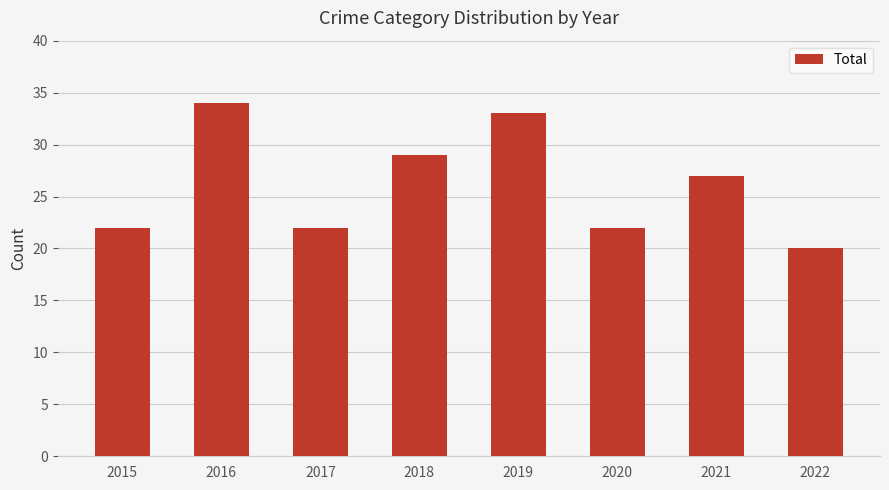

What is the sum of the values at 2018 and 2022?

49